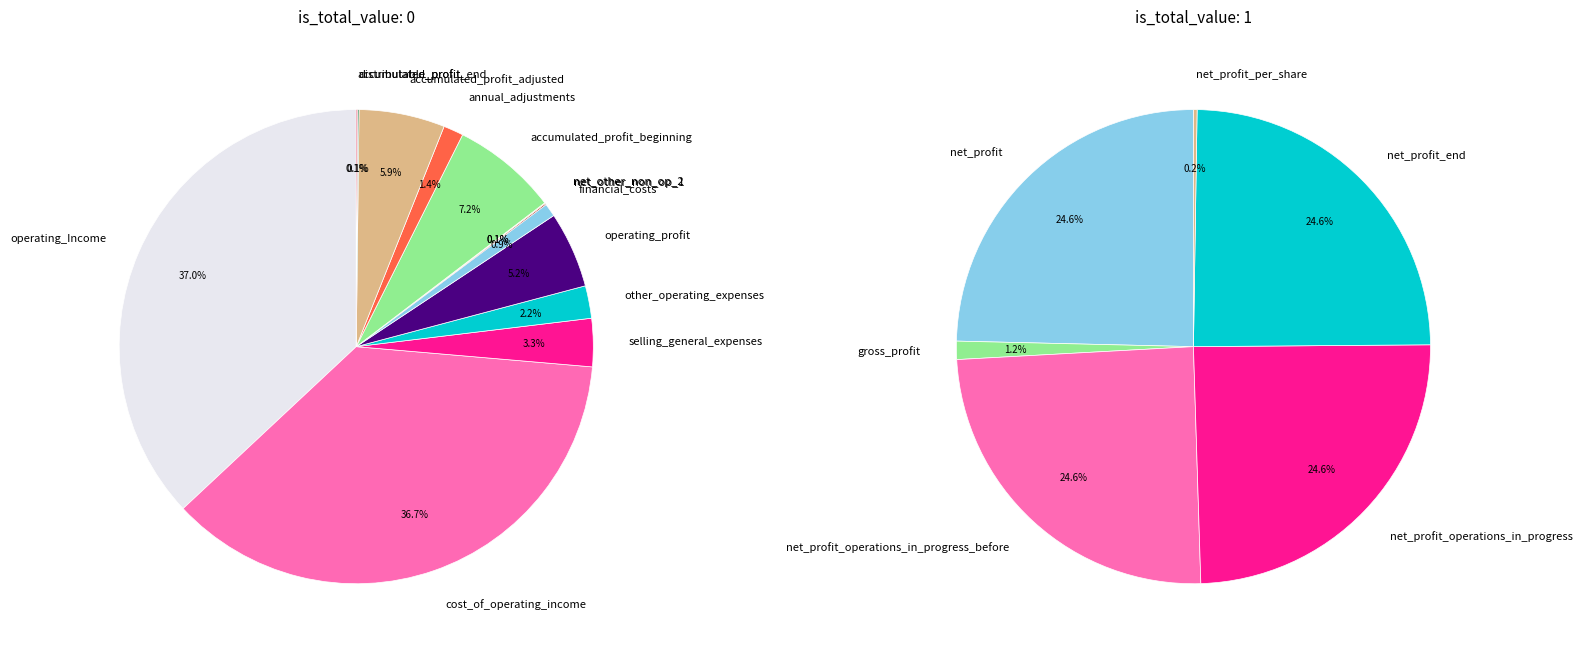

To the nearest percent, what is the difference between the distributable_profit and annual_adjustments slice percentages?

1%